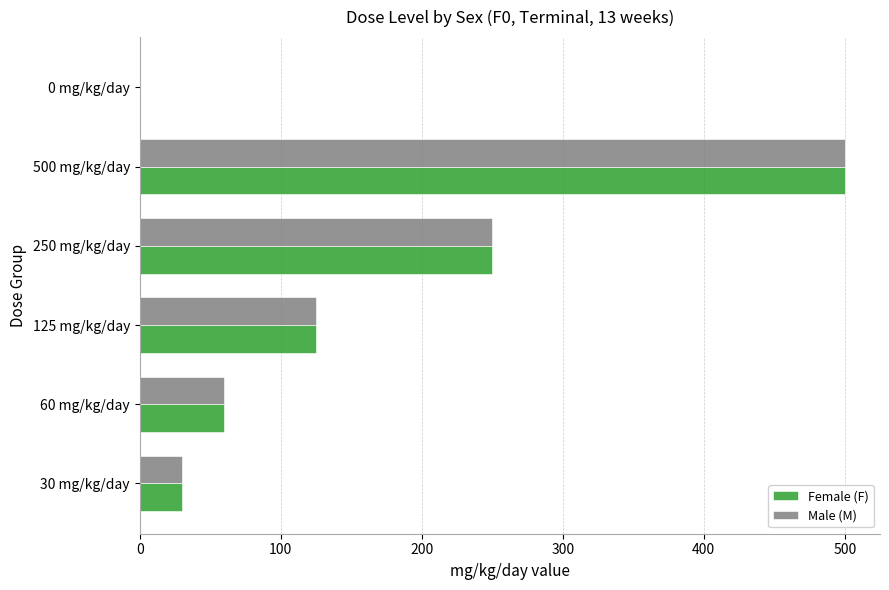

At which category does the chart reach its peak across all series?

500 mg/kg/day